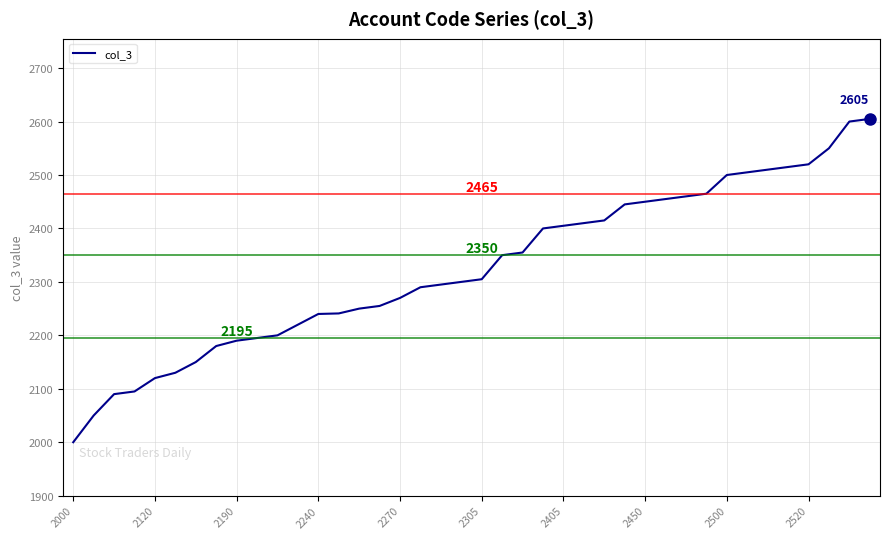

What is the minimum value shown in the chart?

2000